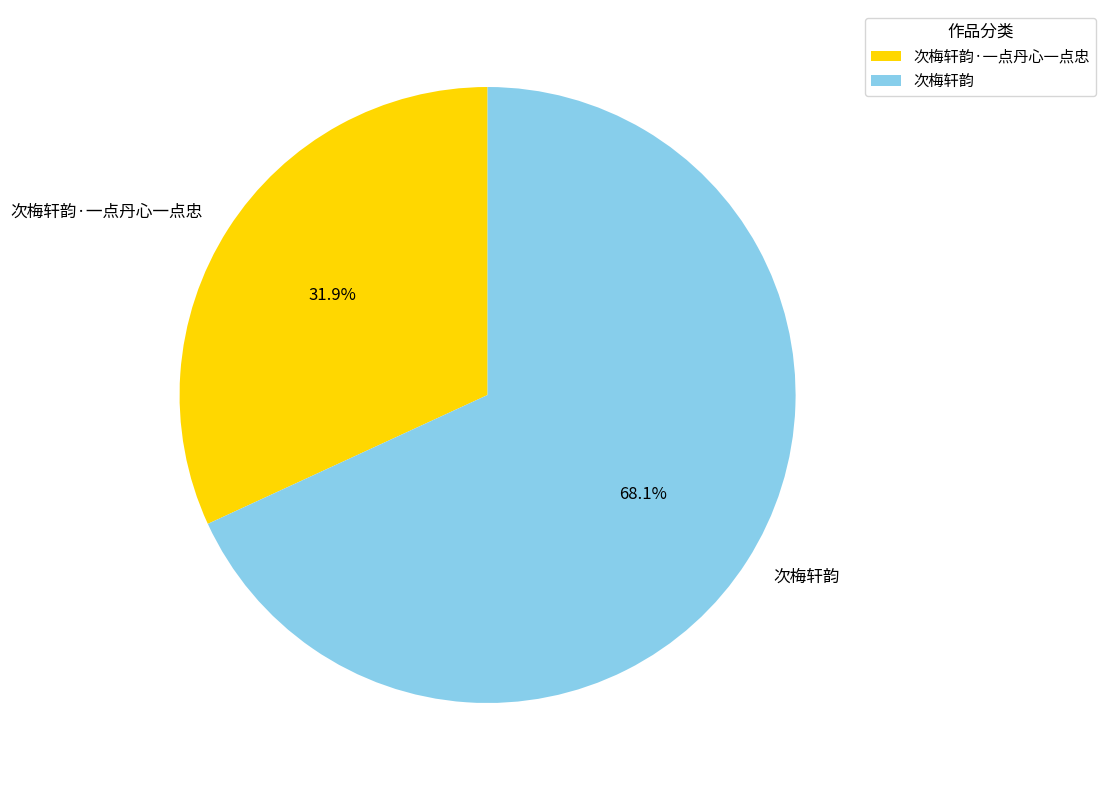

How many slices are in this pie chart?

2